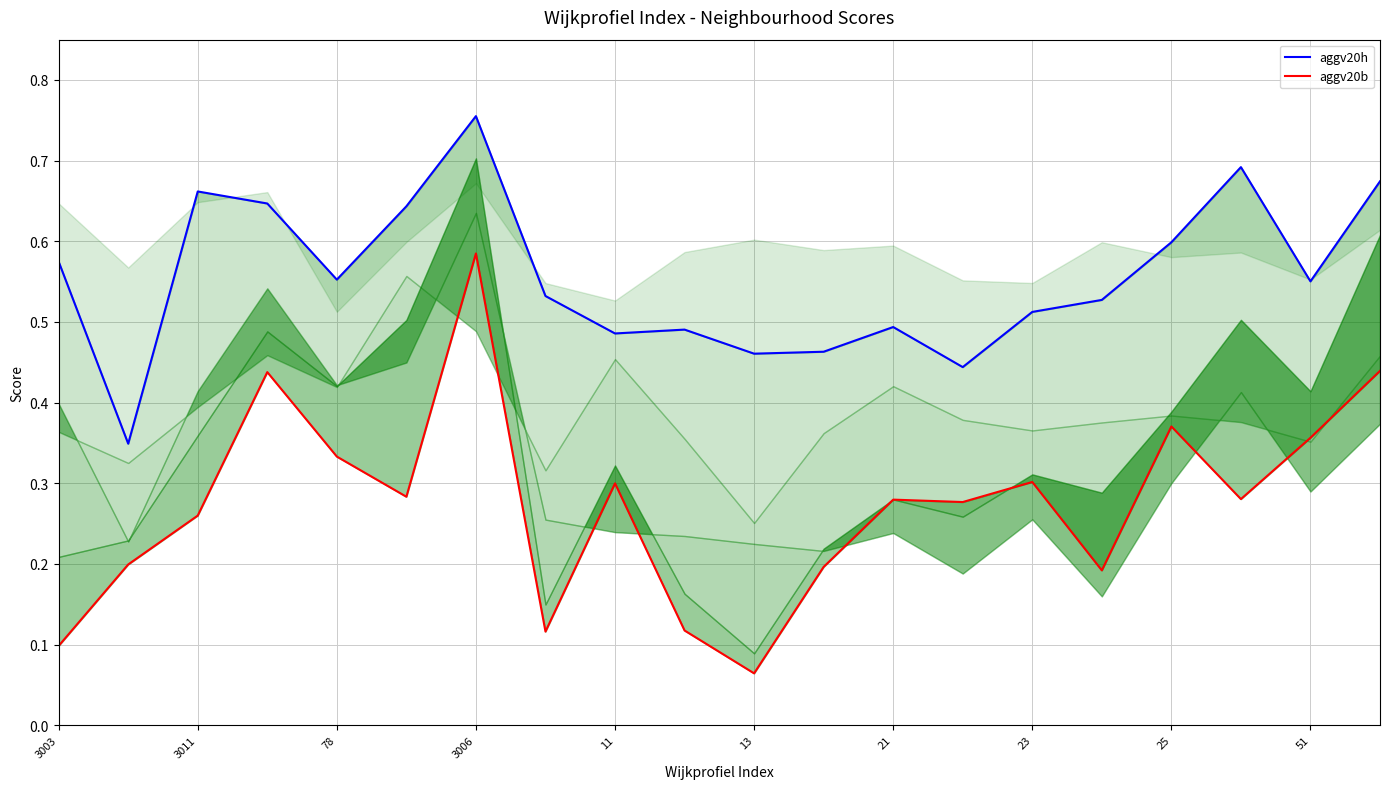

List the series in order of their peak value, highest first.

aggv20h, aggv20b